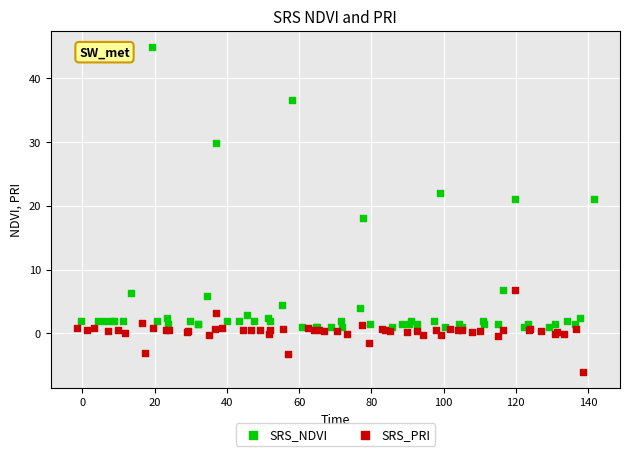

Which series contains the highest Y value?

SRS_NDVI